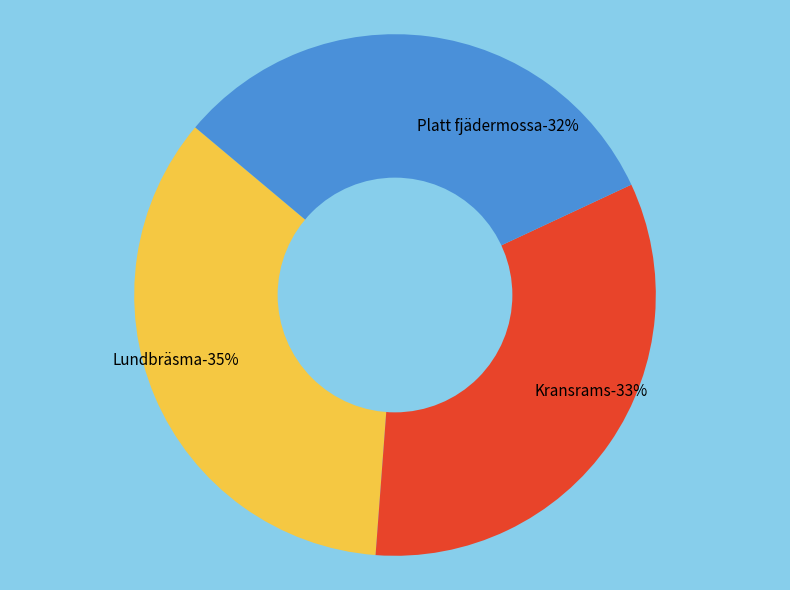

Between Lundbräsma and Platt fjädermossa, which is larger?

Lundbräsma